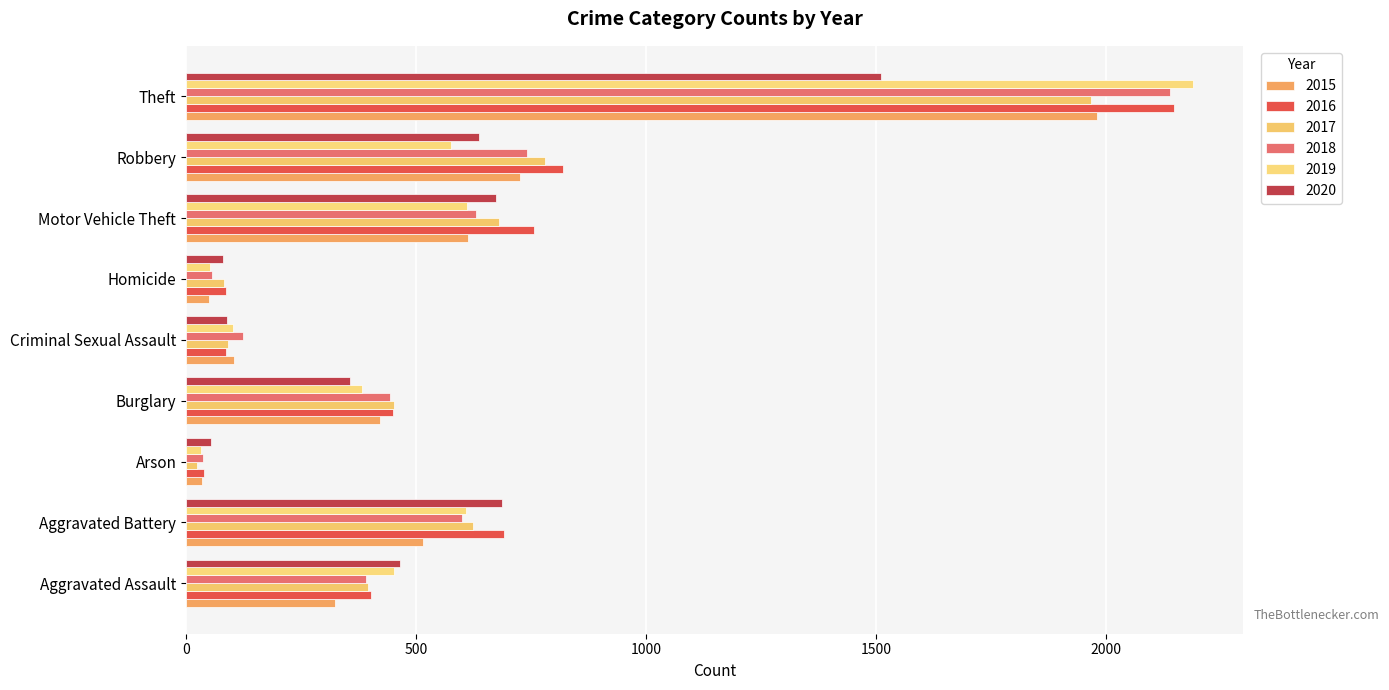

True or false: 2017 has a value of 453 at Burglary.

True